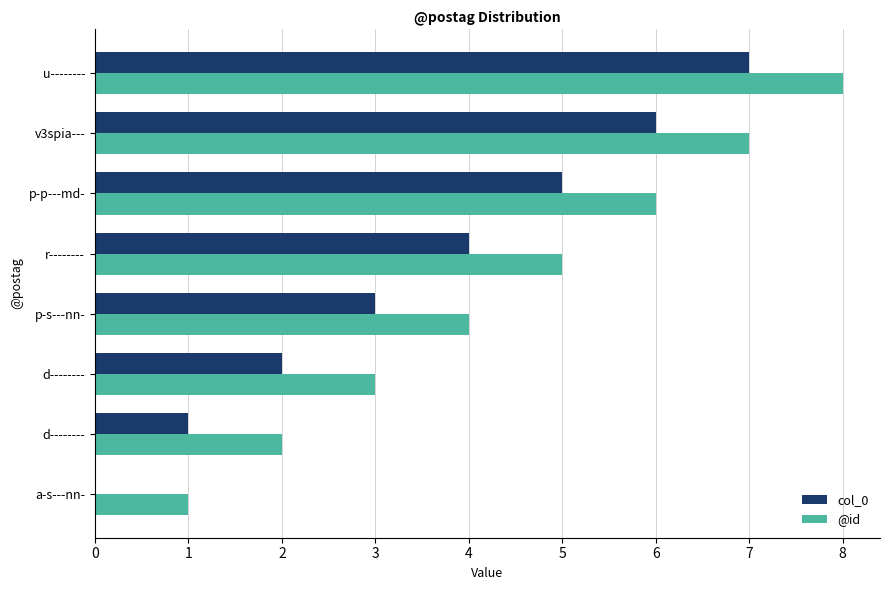

Which series has the widest spread of values?

col_0